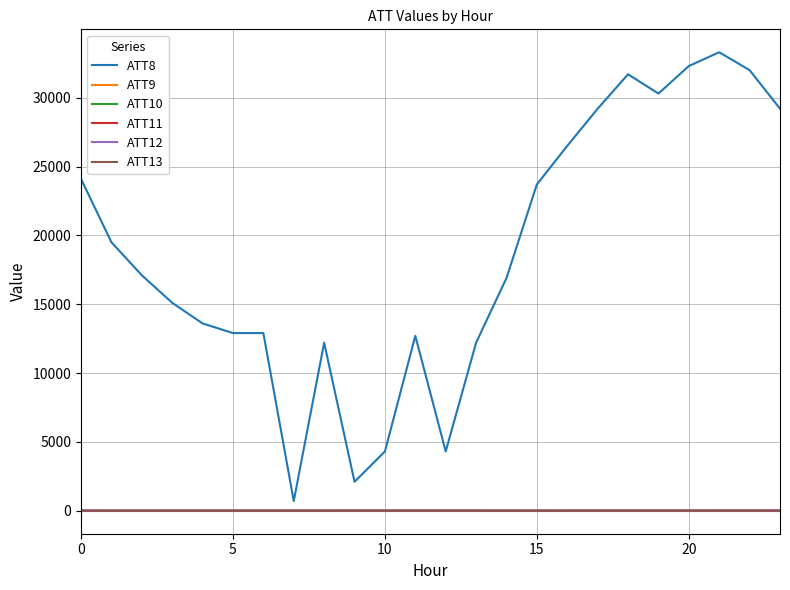

Is this an area chart (filled region under the line)?

No